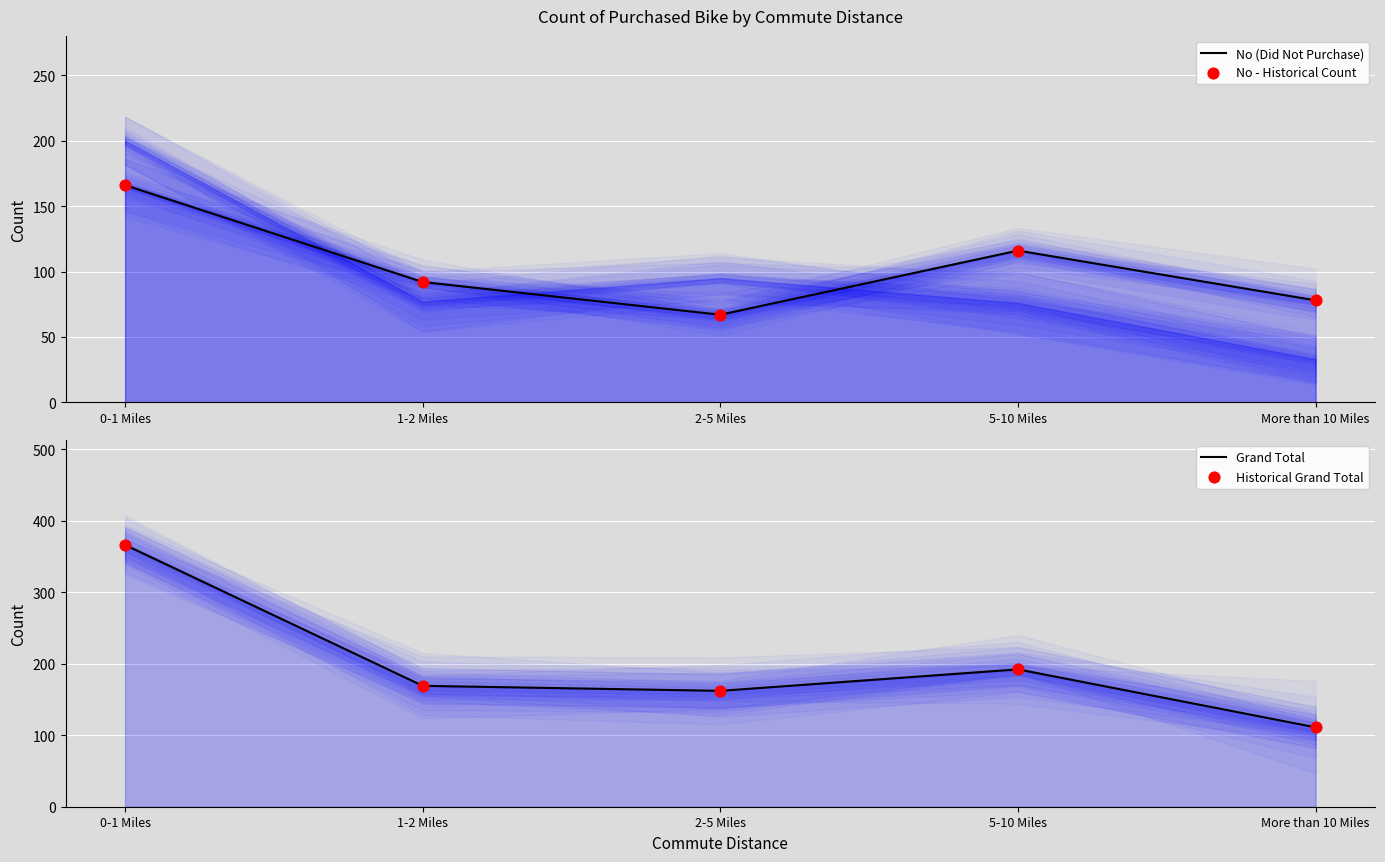

At how many categories does at least one series exceed 298?

1